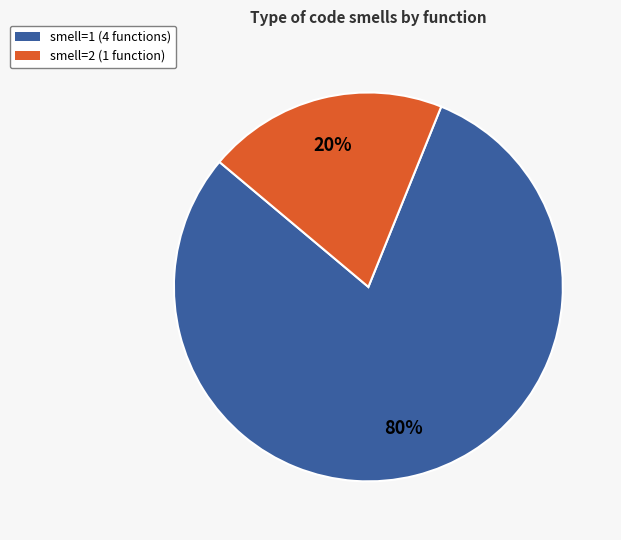

Is there any slice that represents more than half of the pie?

Yes